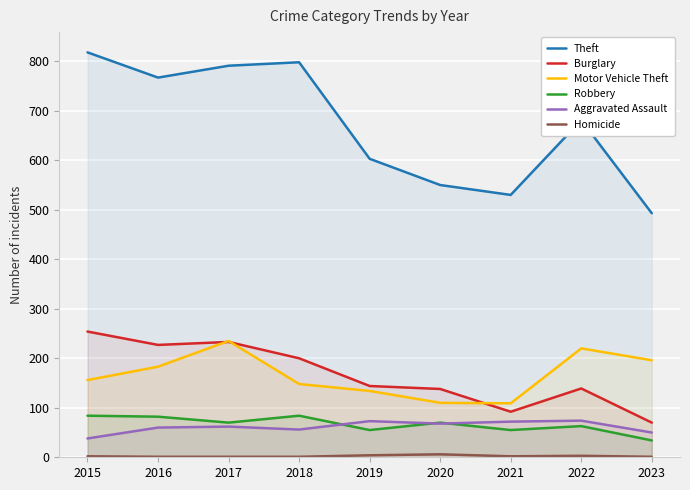

Is the value of Theft at 2016 greater than the value of Robbery at 2015?

Yes